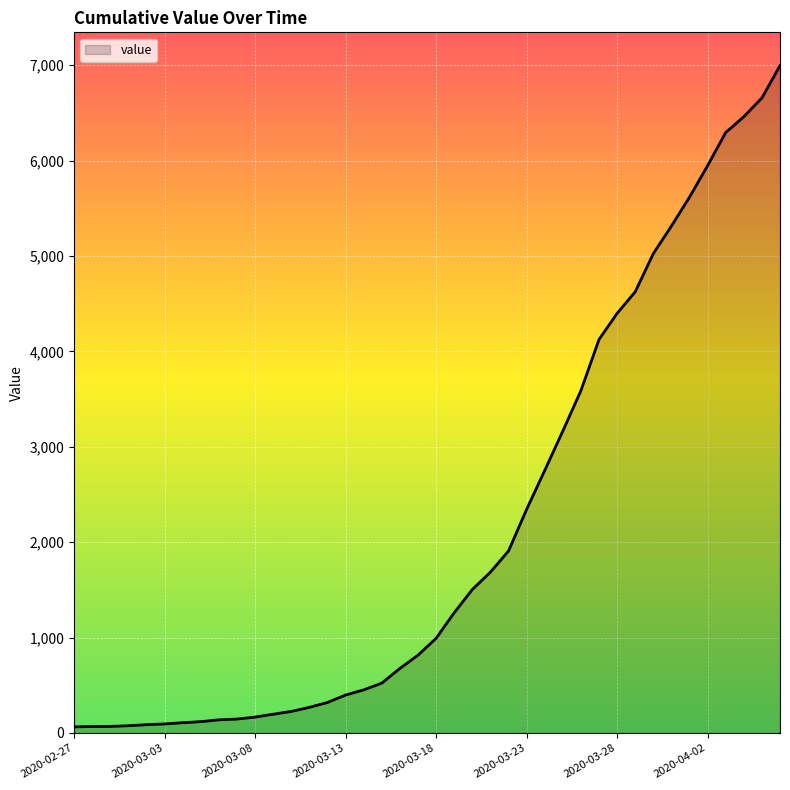

What is the maximum value shown in the chart?

6995